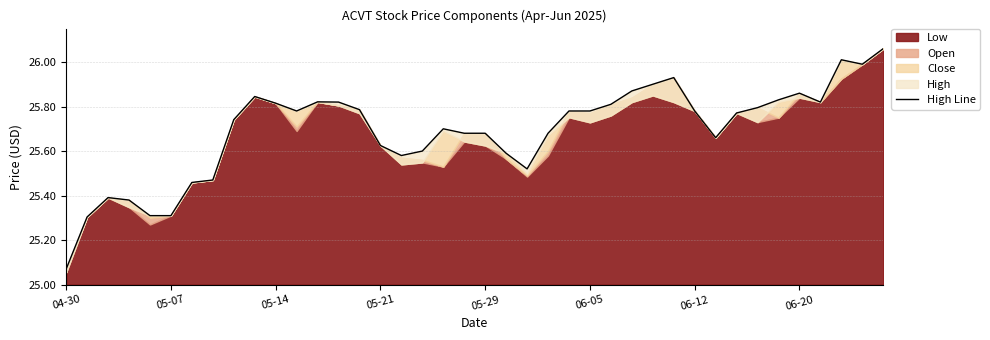

At which label is the value closest to 25?

04-30